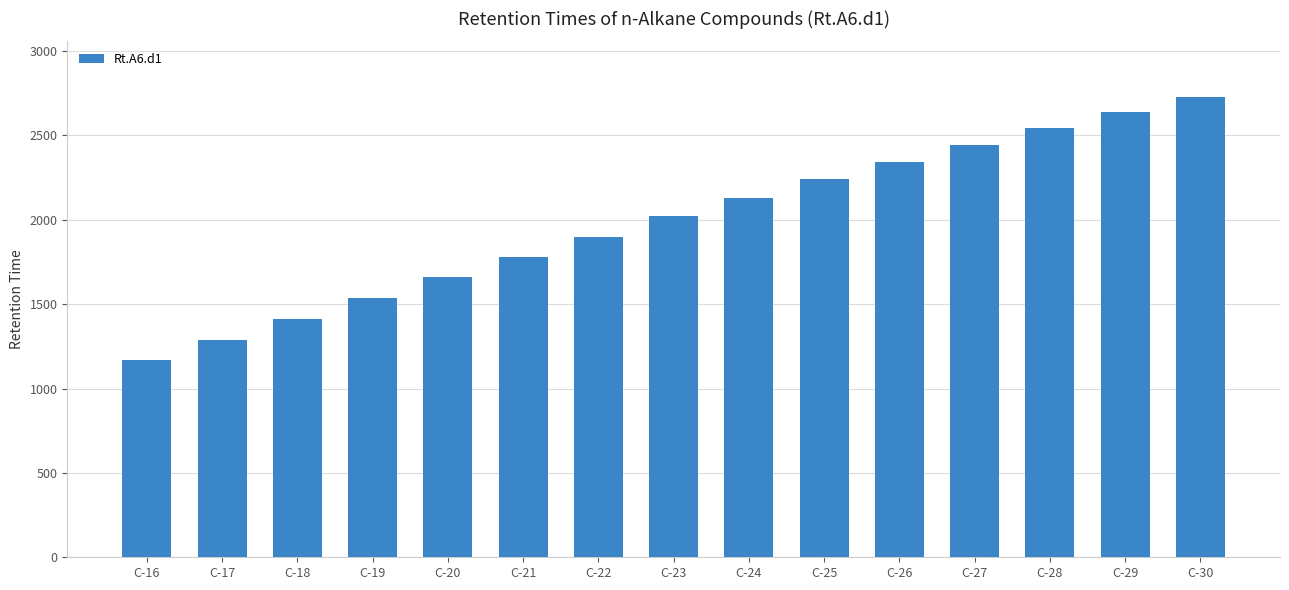

What is the smallest value displayed?

1170